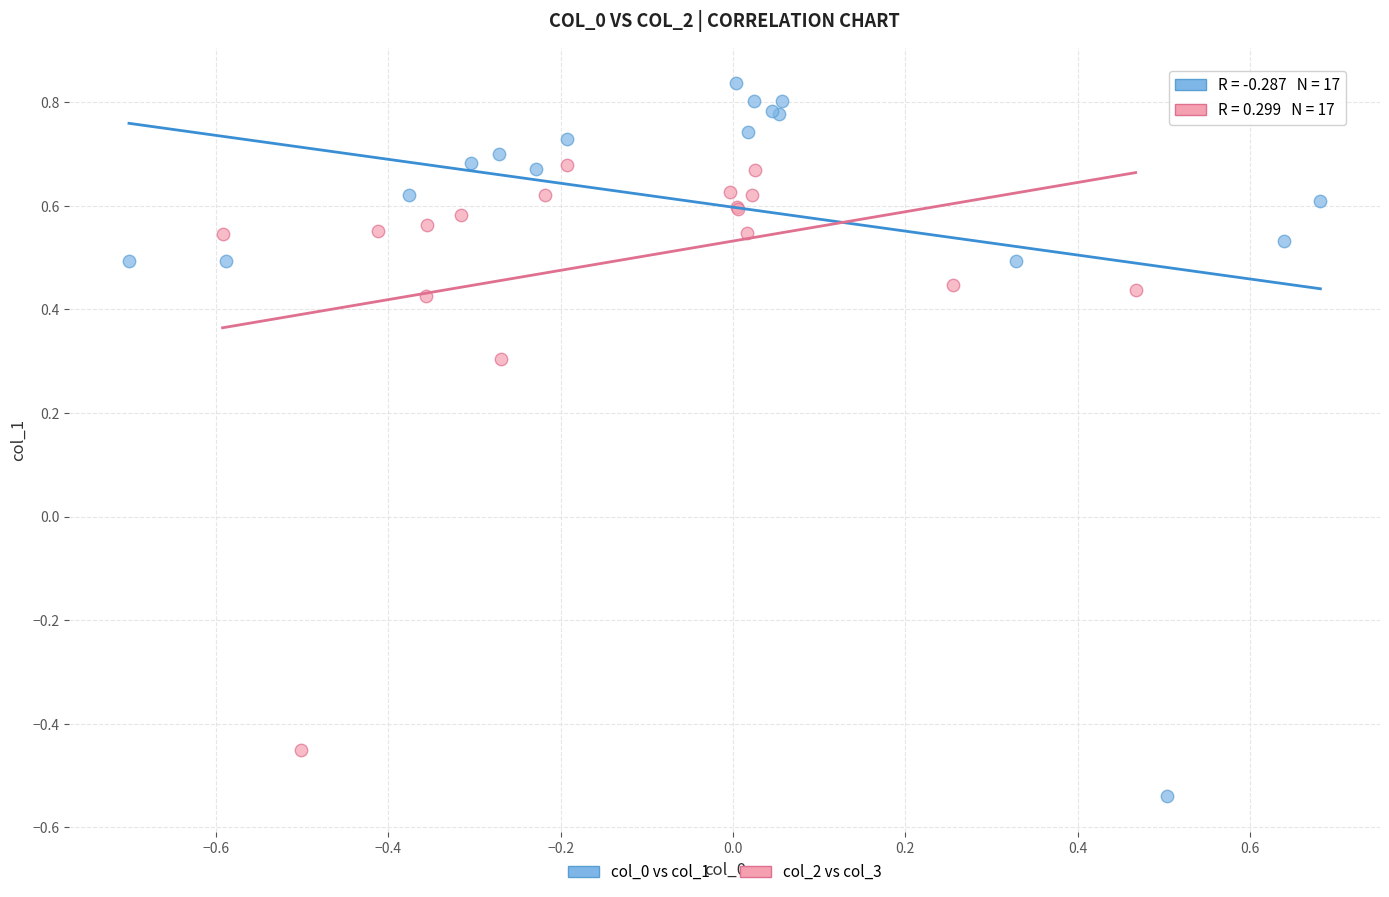

Which series contains the lowest Y value?

col_0 vs col_1